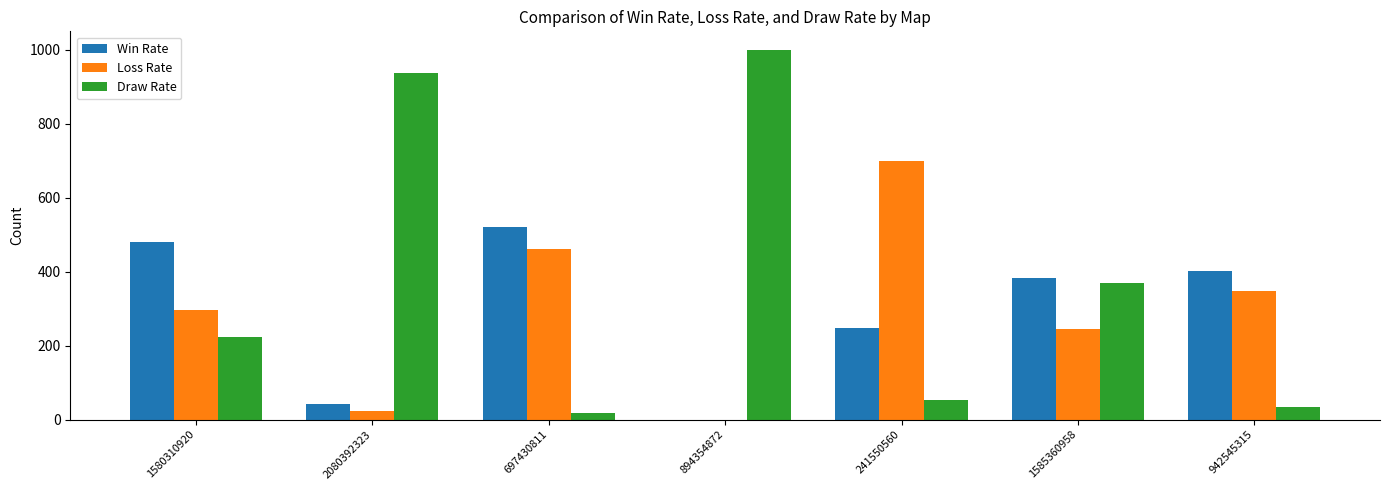

What is the greatest value displayed?

1000